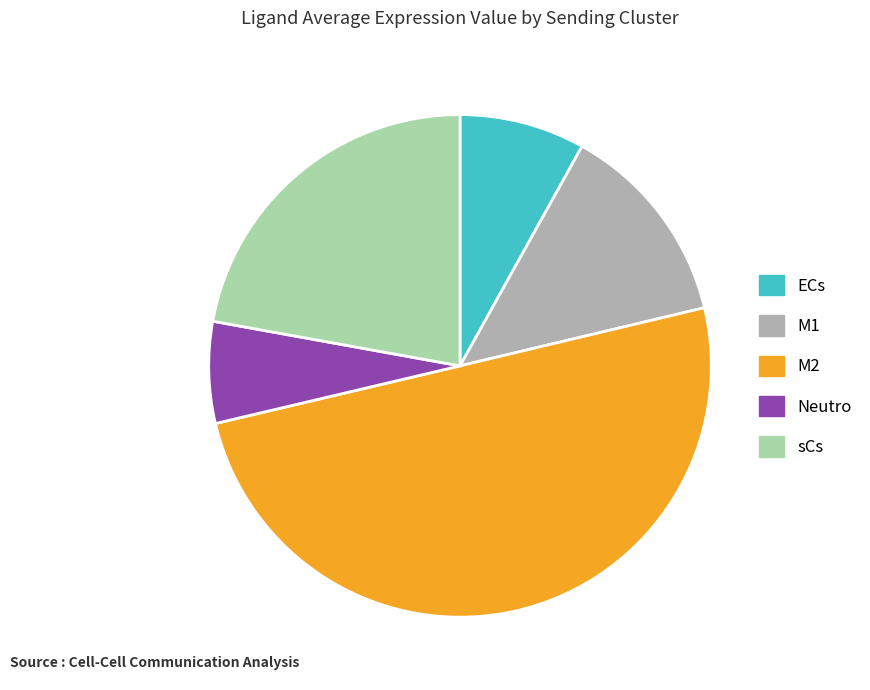

Is it true that M2 is 42% of the pie?

False